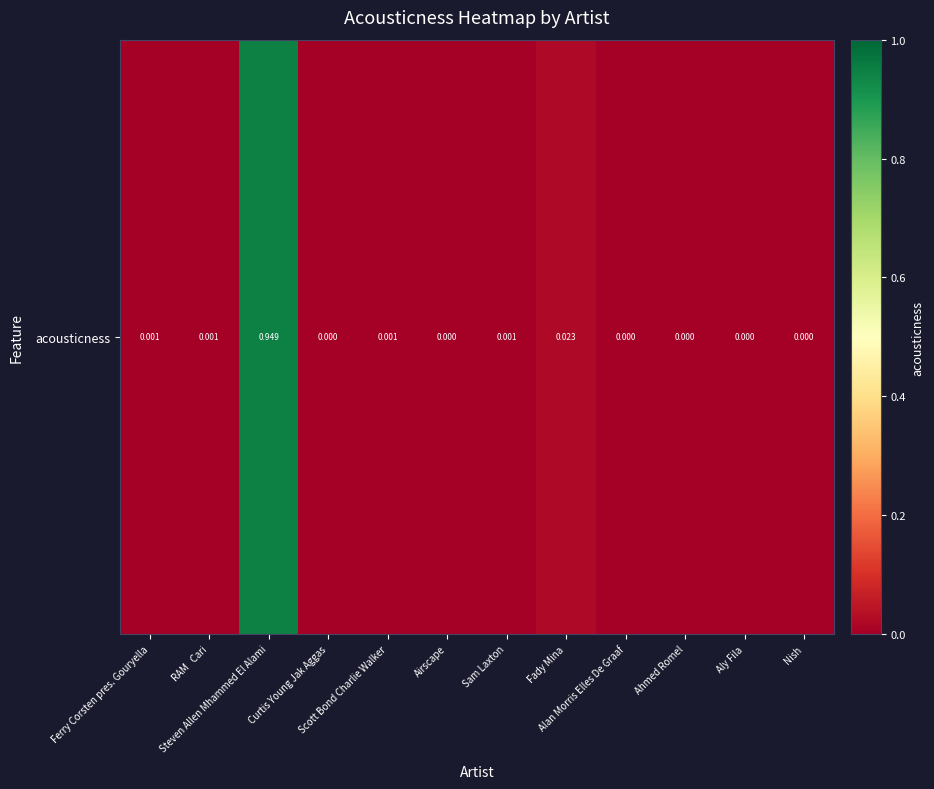

Rank the categories by value from highest to lowest.

Steven Allen Mhammed El Alami, Fady Mina, Sam Laxton, RAM   Cari, Scott Bond Charlie Walker, Ferry Corsten pres. Gouryella, Ahmed Romel, Airscape, Curtis Young Jak Aggas, Aly Fila, Nish, Alan Morris Elles De Graaf